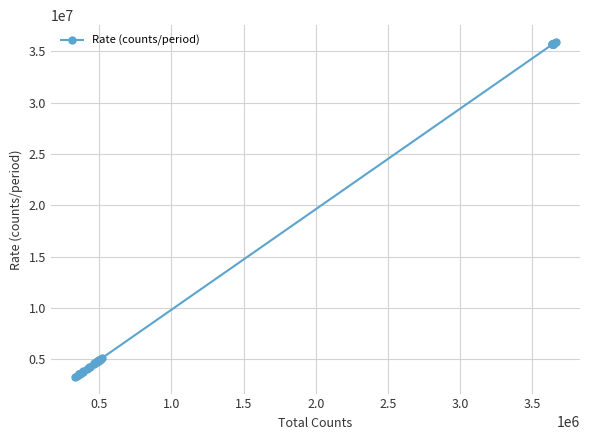

What is the sum of all values?

575316166.7